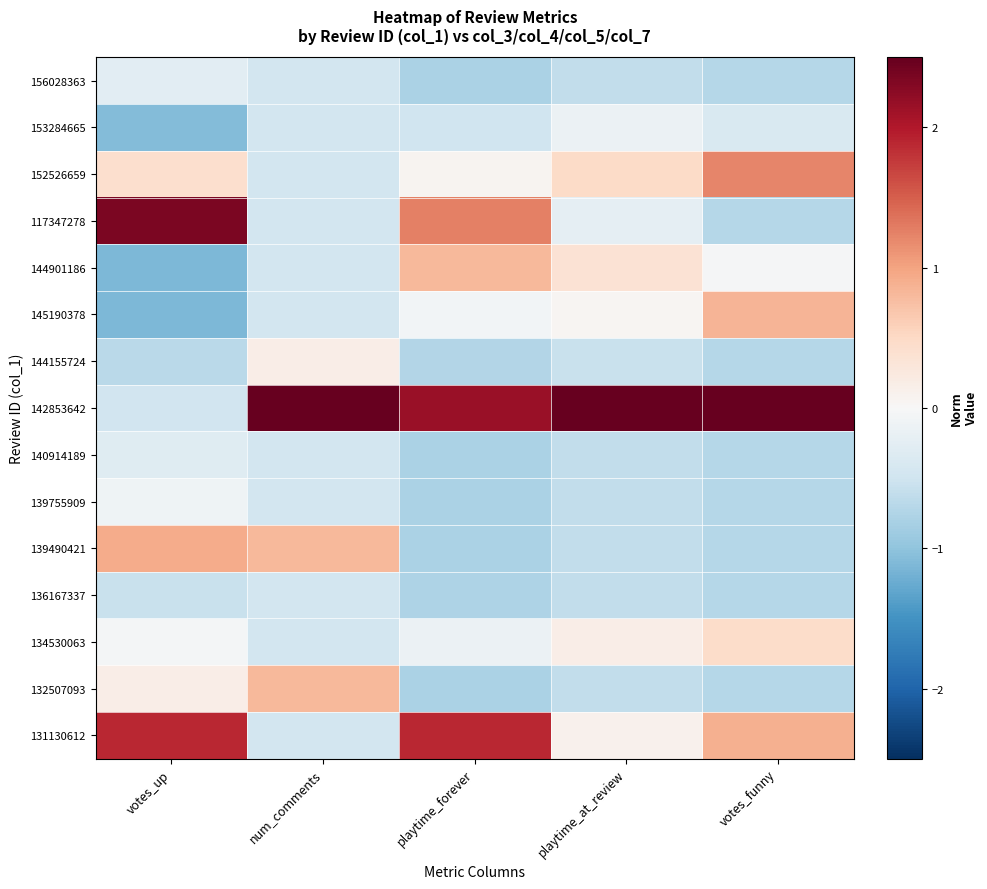

Reading left to right, list all the values displayed in this chart.

156028363: votes_up=-0.3	num_comments=-0.5	playtime_forever=-0.8	playtime_at_review=-0.6	votes_funny=-0.7
153284665: votes_up=-1.1	num_comments=-0.5	playtime_forever=-0.5	playtime_at_review=-0.1	votes_funny=-0.4
152526659: votes_up=0.4	num_comments=-0.5	playtime_forever=0.1	playtime_at_review=0.5	votes_funny=1.2
117347278: votes_up=2.3	num_comments=-0.5	playtime_forever=1.3	playtime_at_review=-0.2	votes_funny=-0.7
144901186: votes_up=-1.1	num_comments=-0.5	playtime_forever=0.8	playtime_at_review=0.4	votes_funny=-0.0
145190378: votes_up=-1.1	num_comments=-0.5	playtime_forever=-0.1	playtime_at_review=0.0	votes_funny=0.9
144155724: votes_up=-0.7	num_comments=0.2	playtime_forever=-0.7	playtime_at_review=-0.6	votes_funny=-0.7
142853642: votes_up=-0.5	num_comments=3.4	playtime_forever=2.2	playtime_at_review=3.5	votes_funny=2.7
140914189: votes_up=-0.3	num_comments=-0.5	playtime_forever=-0.8	playtime_at_review=-0.6	votes_funny=-0.7
139755909: votes_up=-0.1	num_comments=-0.5	playtime_forever=-0.8	playtime_at_review=-0.6	votes_funny=-0.7
139490421: votes_up=0.9	num_comments=0.8	playtime_forever=-0.8	playtime_at_review=-0.6	votes_funny=-0.7
136167337: votes_up=-0.6	num_comments=-0.5	playtime_forever=-0.8	playtime_at_review=-0.6	votes_funny=-0.7
134530063: votes_up=-0.1	num_comments=-0.5	playtime_forever=-0.2	playtime_at_review=0.2	votes_funny=0.5
132507093: votes_up=0.2	num_comments=0.8	playtime_forever=-0.8	playtime_at_review=-0.6	votes_funny=-0.7
131130612: votes_up=1.9	num_comments=-0.5	playtime_forever=1.9	playtime_at_review=0.1	votes_funny=0.9